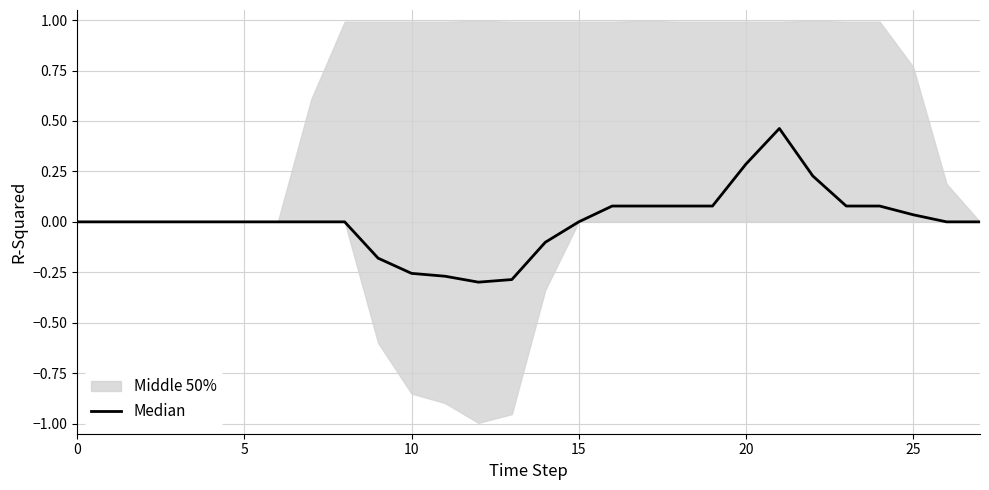

Where is the first local maximum?

21